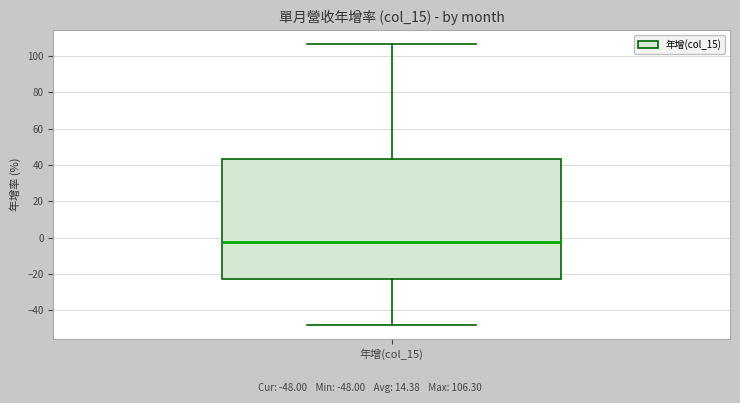

Where does the median line of the box for 年增(col_15) sit on the y-axis? The values are not printed on the chart, so give them approximately, as read against the axis.

-2